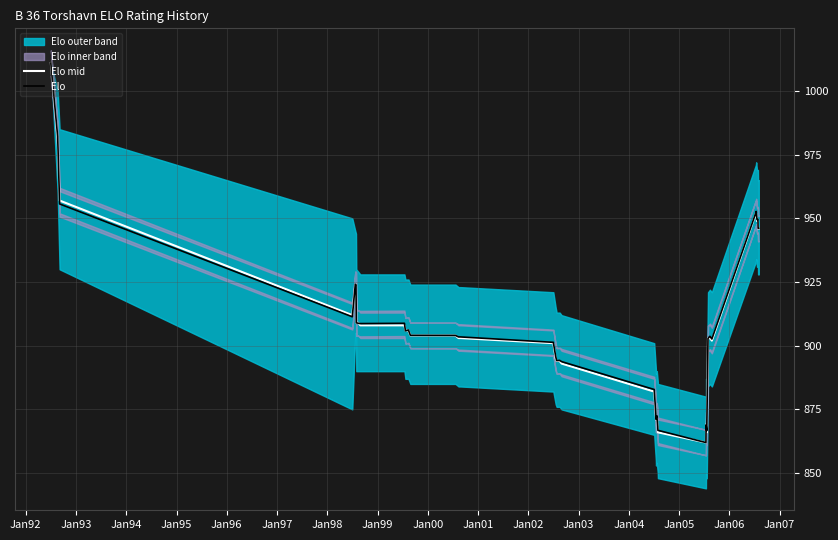

How many values in the Elo mid series are below 904?

19